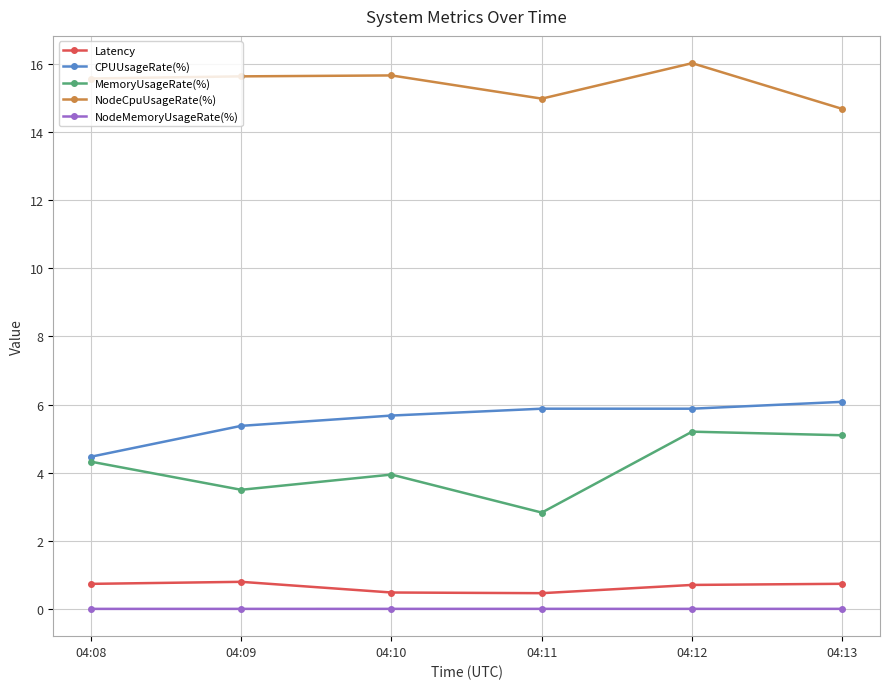

What is the highest value of the MemoryUsageRate(%) series?

5.2